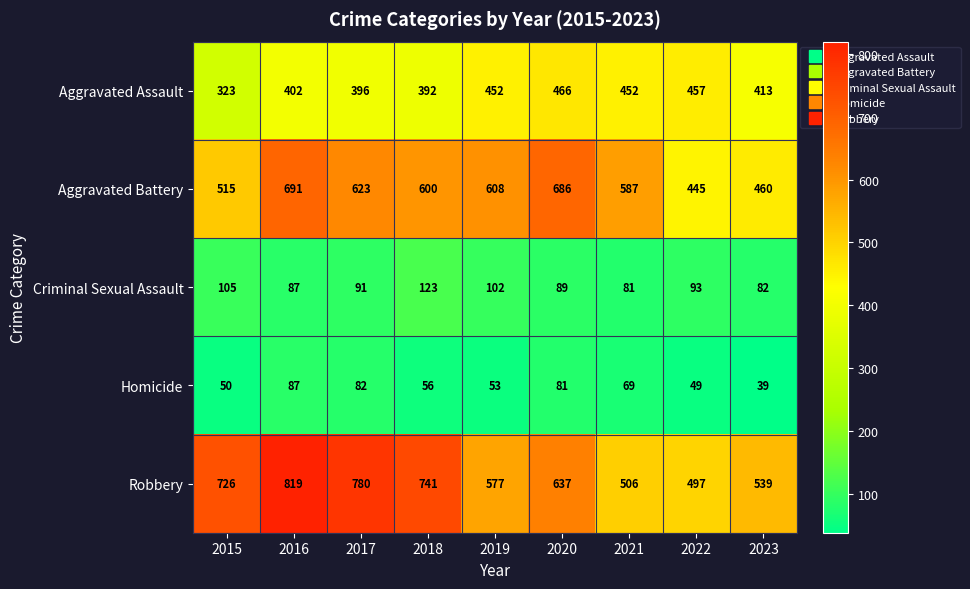

What is the difference between the maximum and minimum values in the Aggravated Assault series?

143